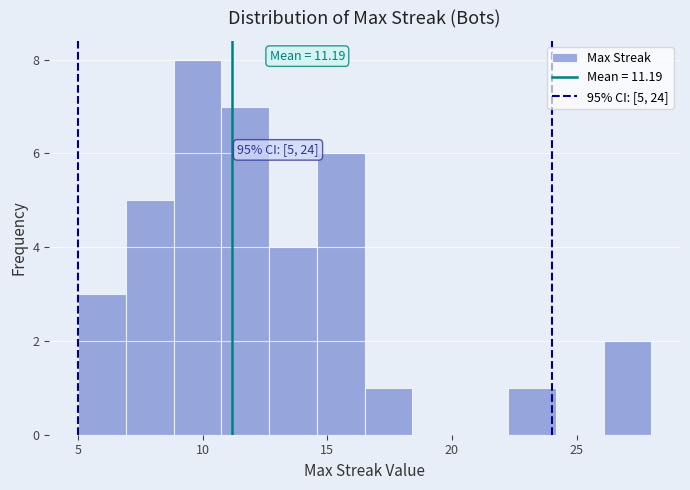

Around what value on the x-axis is the tallest bar? Give the approximate position of its centre, as read against the axis.

10.0